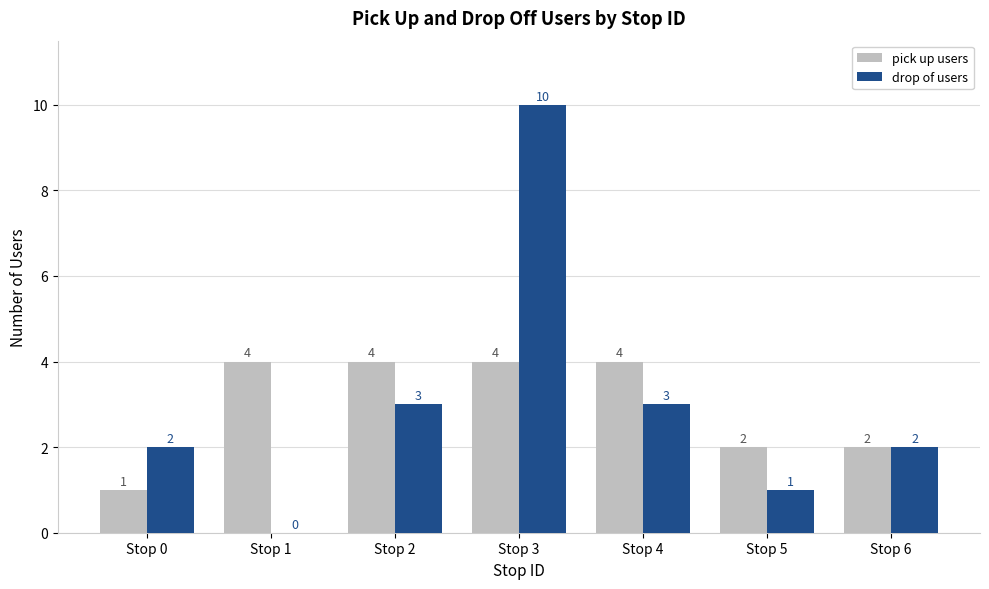

What is the greatest value displayed?

10